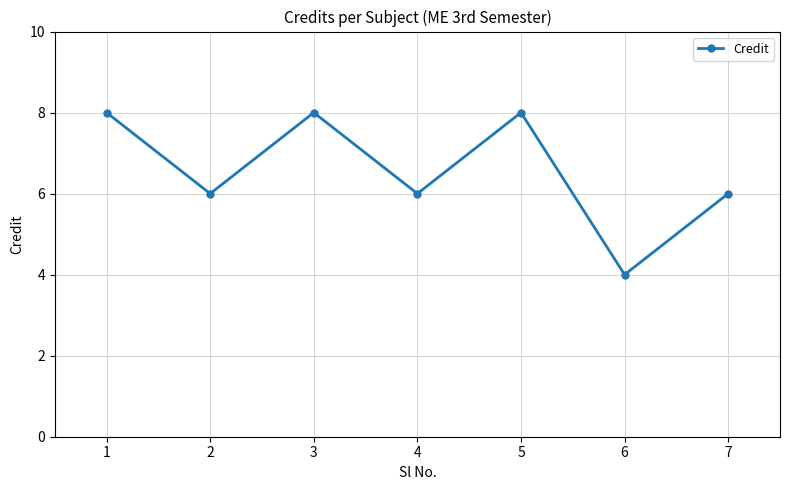

What is the value of the 2nd point from the left?

6